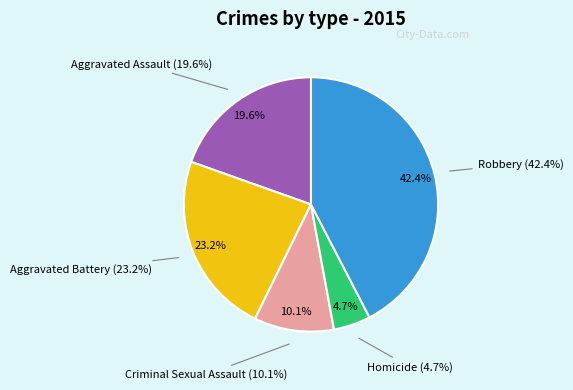

Approximately how many times larger is the value at Homicide compared to Criminal Sexual Assault?

0.5